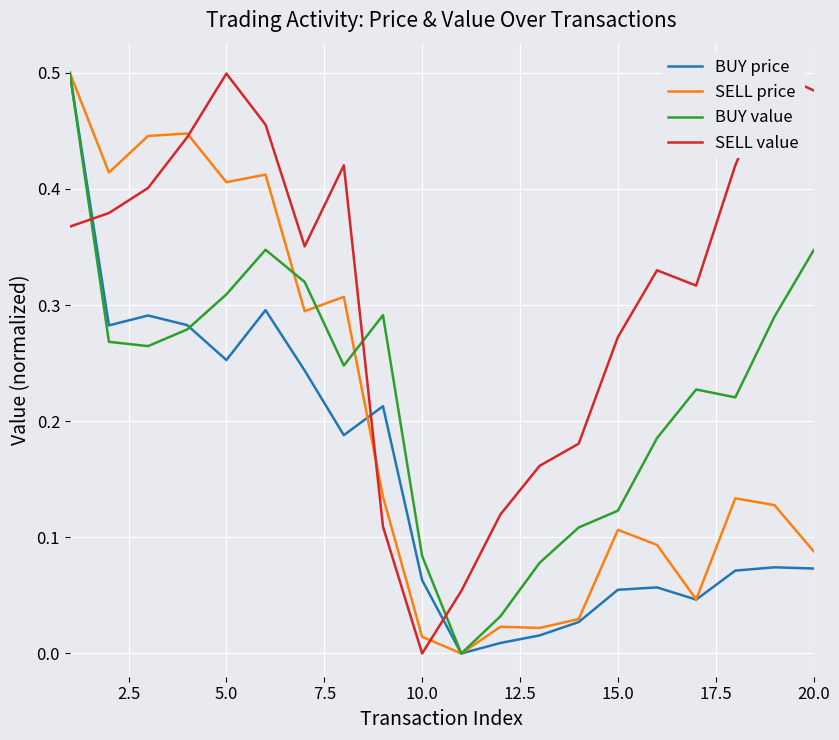

At how many categories does at least one series exceed 0?

20